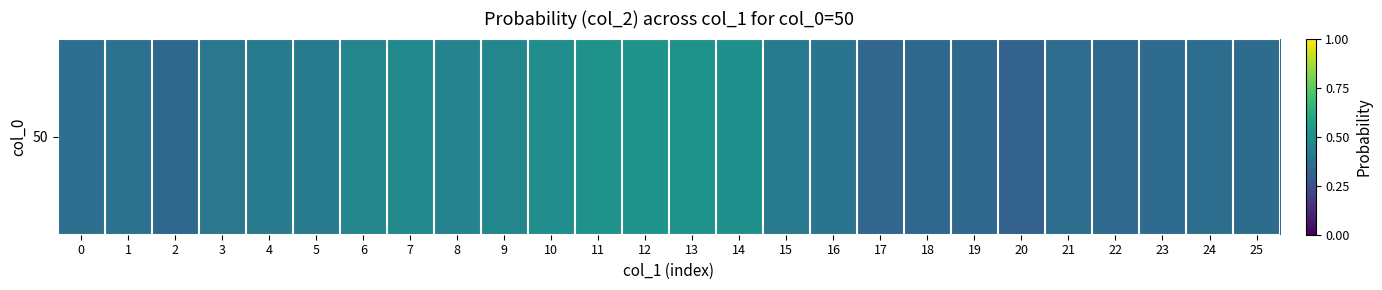

Between 12 and 22, which is larger?

12